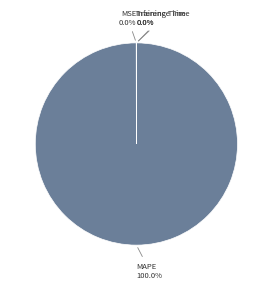

Which slice is the largest?

MAPE